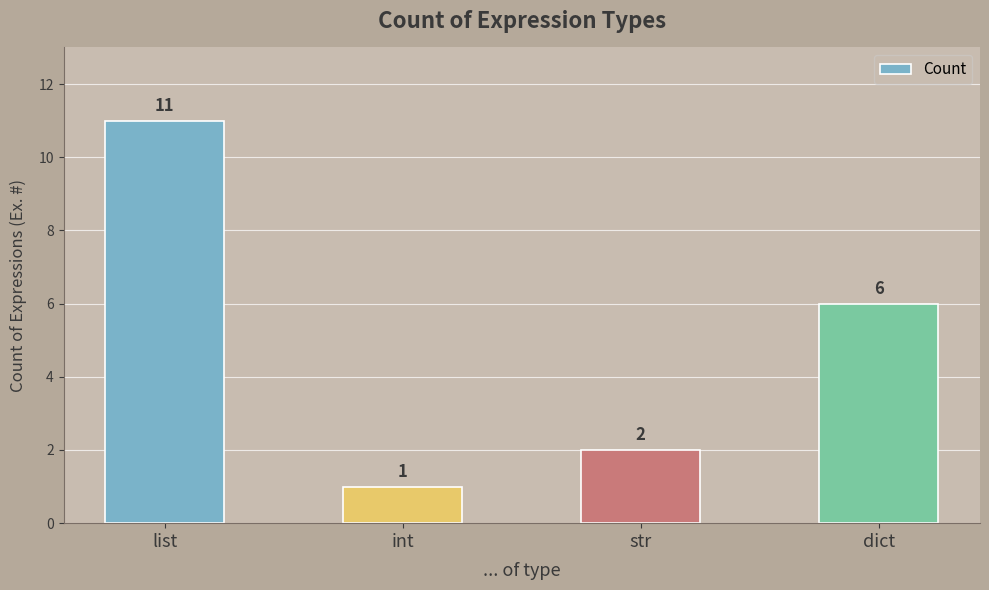

At which label is the value closest to 6?

dict